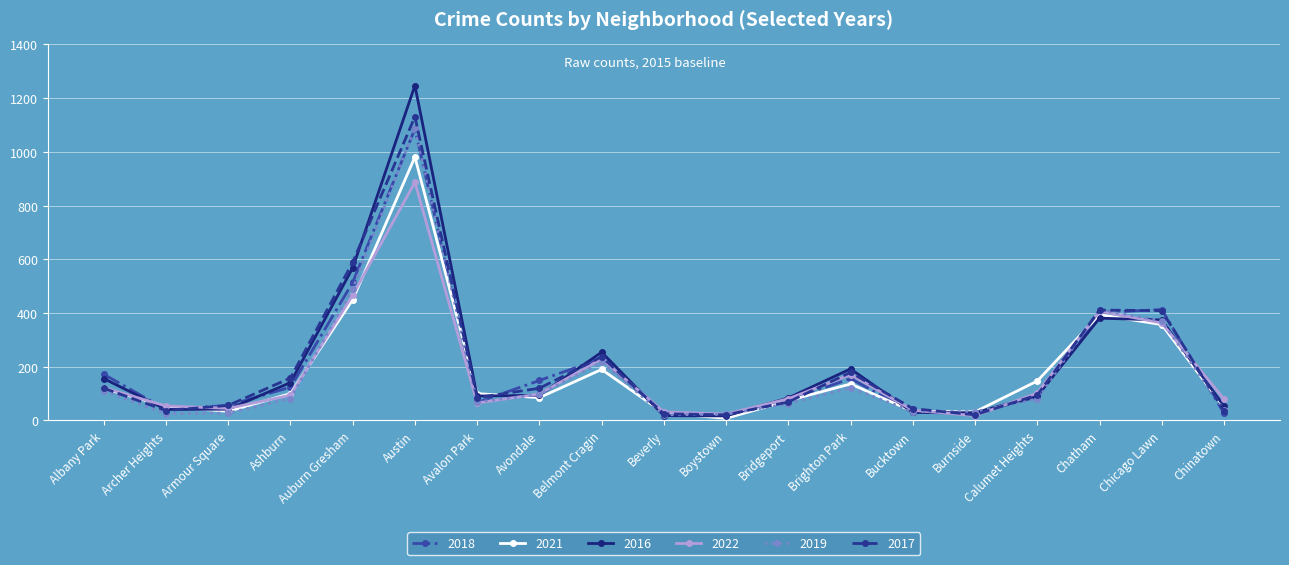

What is the label of the 5th point from the right?

Burnside